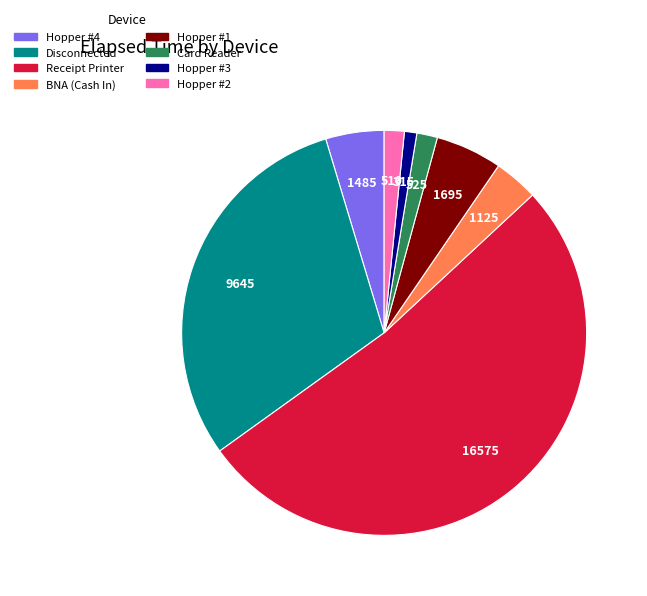

Which has a higher value, Hopper #1 or Hopper #4?

Hopper #1